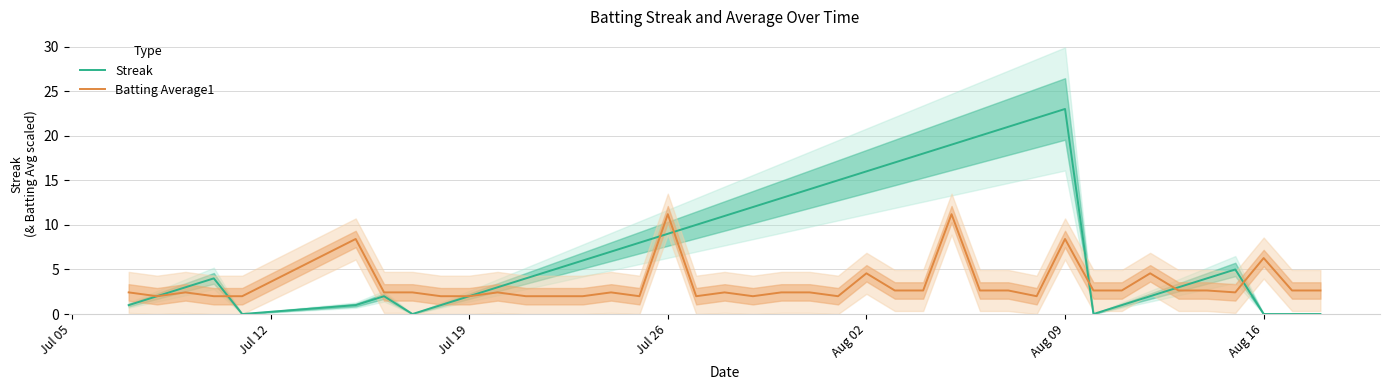

How many intersections are there between Streak and Batting Average1?

6